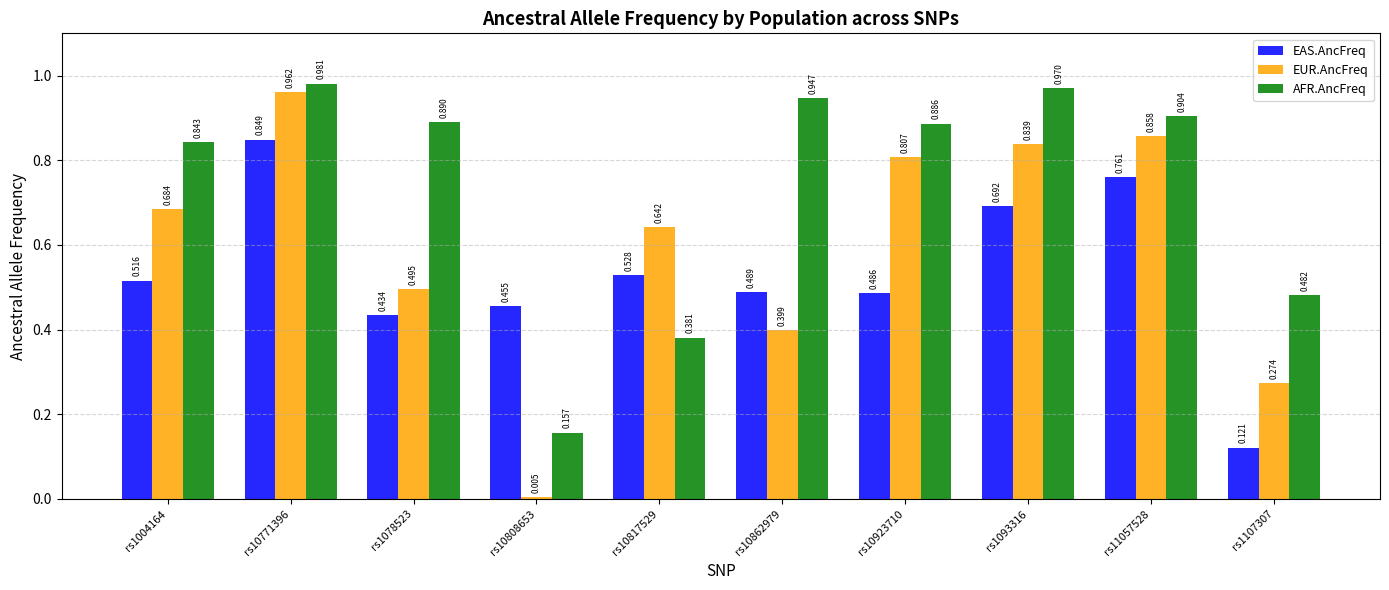

List the series in order of their peak value, lowest first.

EAS.AncFreq, EUR.AncFreq, AFR.AncFreq